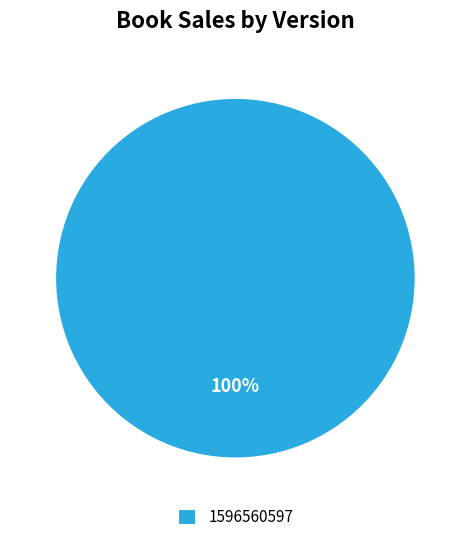

Rank the categories by value from lowest to highest.

1596560597